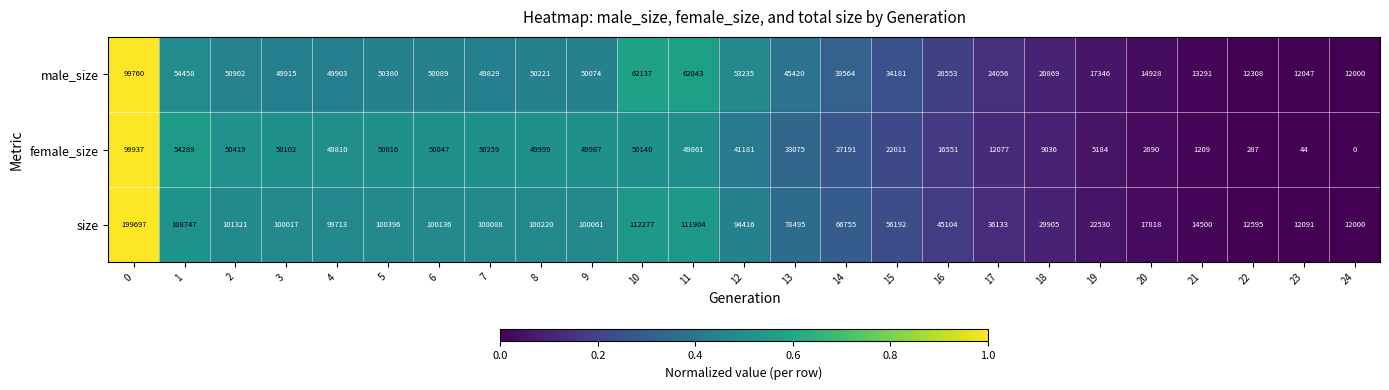

Between 0 and 8, which series saw the biggest shift?

size